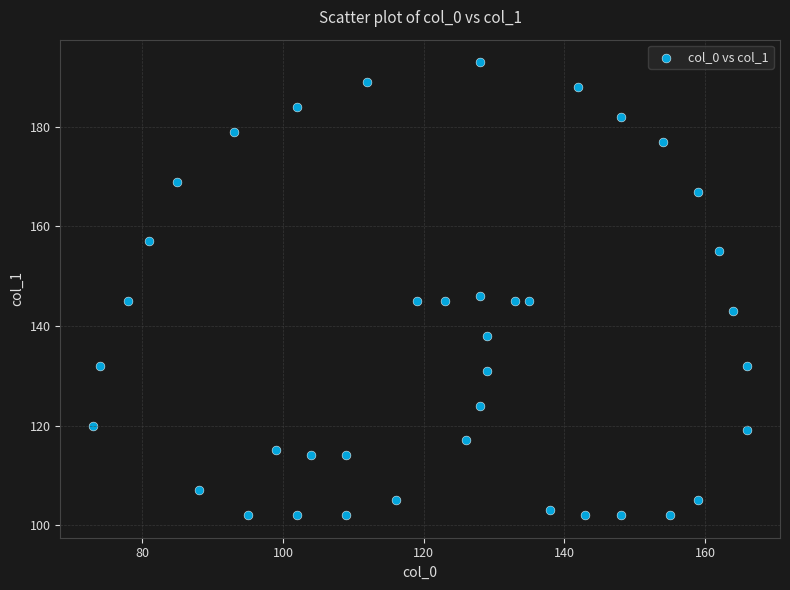

What is the range of X values (max minus min)?

93